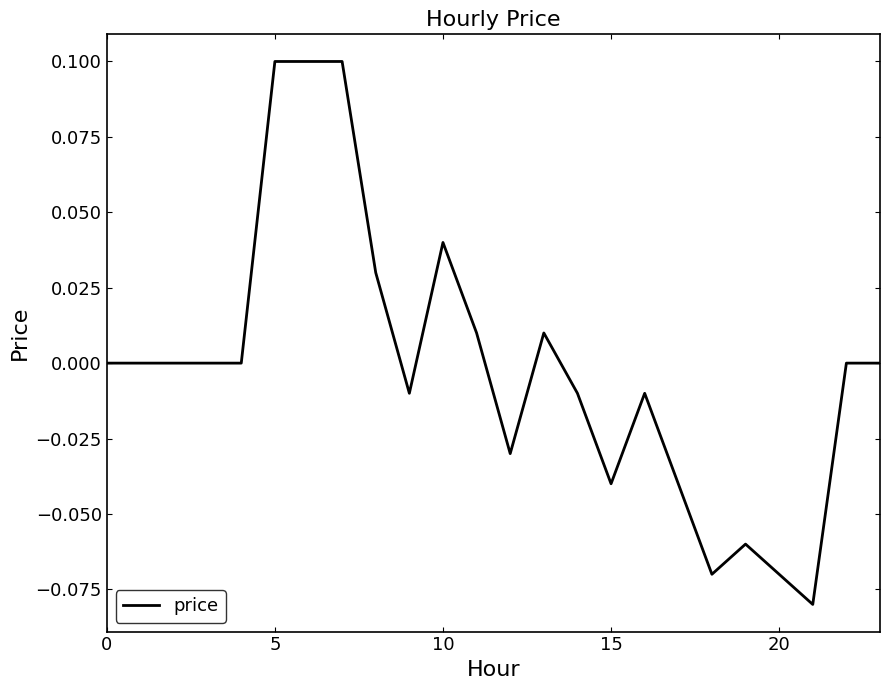

Which label corresponds to the smallest value in the chart?

21